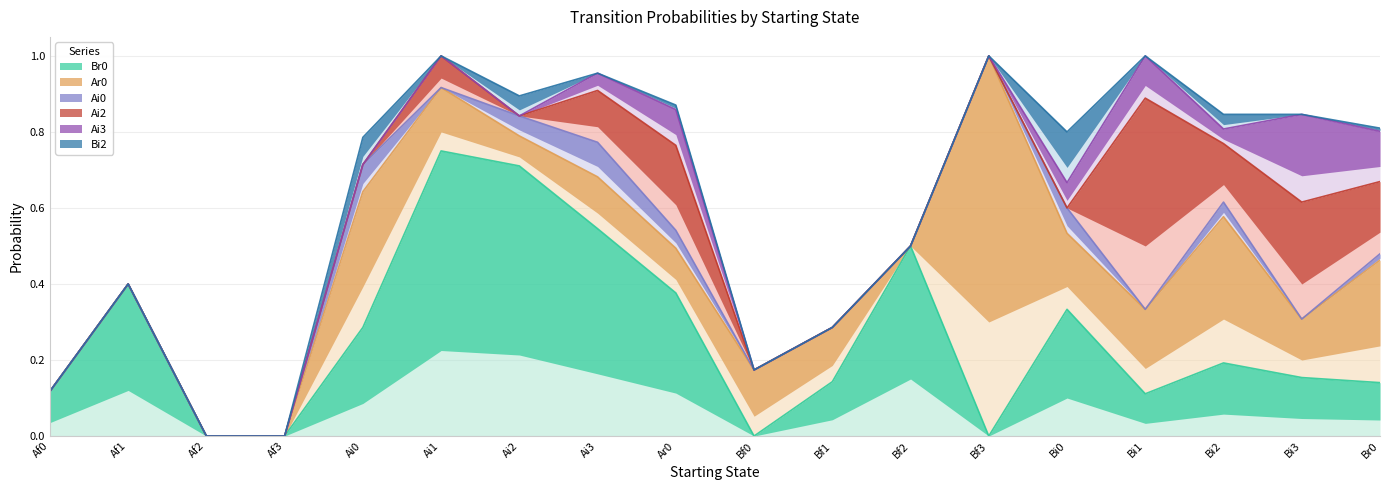

The value of Ai2 at Ai2 is -0.3. True or false?

False